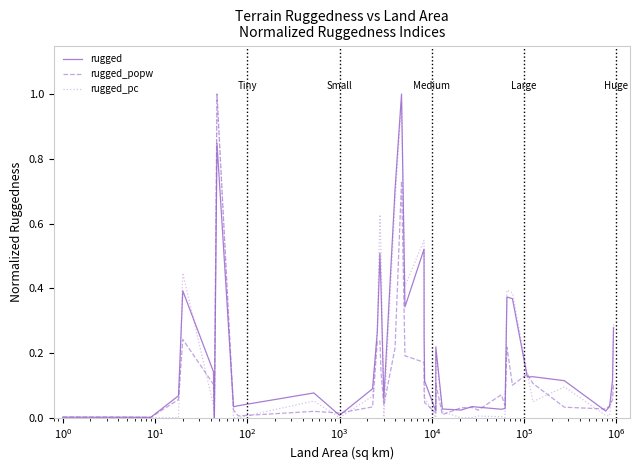

True or false: rugged_pc has more than 0 interior local peaks.

True